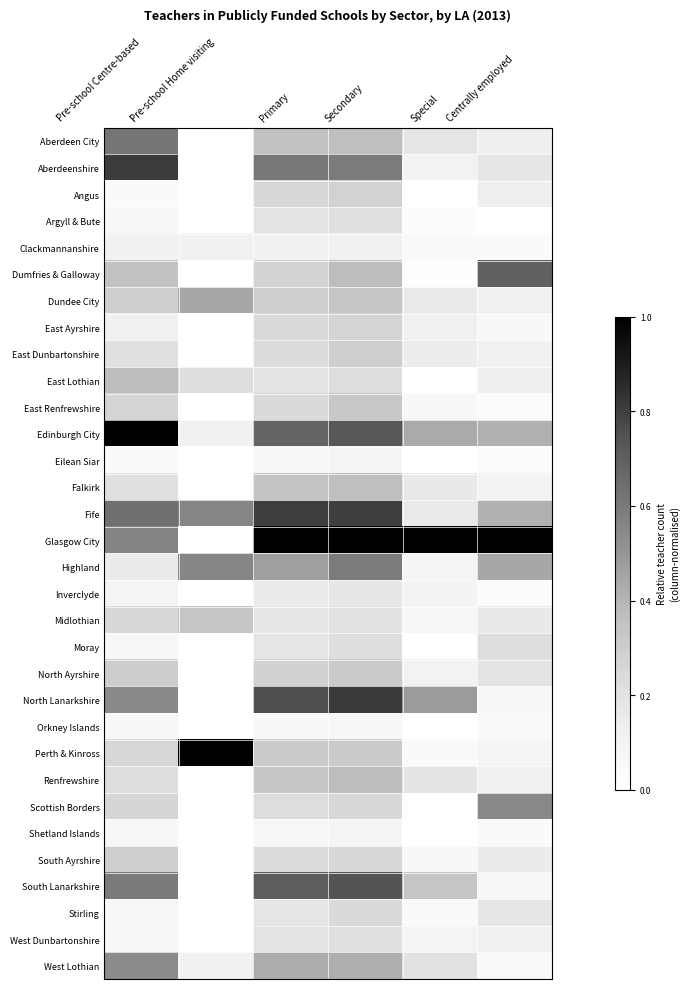

Reading left to right, extract all data points from this chart.

Aberdeen City: Pre-school Centre-based=0.6	Pre-school Home visiting=0.0	Primary=0.4	Secondary=0.4	Special=0.2	Centrally employed=0.1
Aberdeenshire: Pre-school Centre-based=0.8	Pre-school Home visiting=0.0	Primary=0.6	Secondary=0.6	Special=0.1	Centrally employed=0.2
Angus: Pre-school Centre-based=0.0	Pre-school Home visiting=0.0	Primary=0.3	Secondary=0.3	Special=0.0	Centrally employed=0.1
Argyll & Bute: Pre-school Centre-based=0.1	Pre-school Home visiting=0.0	Primary=0.2	Secondary=0.2	Special=0.0	Centrally employed=0.0
Clackmannanshire: Pre-school Centre-based=0.1	Pre-school Home visiting=0.1	Primary=0.1	Secondary=0.1	Special=0.0	Centrally employed=0.0
Dumfries & Galloway: Pre-school Centre-based=0.3	Pre-school Home visiting=0.0	Primary=0.3	Secondary=0.4	Special=0.0	Centrally employed=0.7
Dundee City: Pre-school Centre-based=0.3	Pre-school Home visiting=0.4	Primary=0.3	Secondary=0.3	Special=0.2	Centrally employed=0.1
East Ayrshire: Pre-school Centre-based=0.1	Pre-school Home visiting=0.0	Primary=0.2	Secondary=0.3	Special=0.1	Centrally employed=0.1
East Dunbartonshire: Pre-school Centre-based=0.2	Pre-school Home visiting=0.0	Primary=0.2	Secondary=0.3	Special=0.1	Centrally employed=0.1
East Lothian: Pre-school Centre-based=0.4	Pre-school Home visiting=0.2	Primary=0.2	Secondary=0.2	Special=0.0	Centrally employed=0.1
East Renfrewshire: Pre-school Centre-based=0.3	Pre-school Home visiting=0.0	Primary=0.2	Secondary=0.3	Special=0.1	Centrally employed=0.0
Edinburgh City: Pre-school Centre-based=1.0	Pre-school Home visiting=0.1	Primary=0.7	Secondary=0.7	Special=0.4	Centrally employed=0.4
Eilean Siar: Pre-school Centre-based=0.0	Pre-school Home visiting=0.0	Primary=0.1	Secondary=0.1	Special=0.0	Centrally employed=0.0
Falkirk: Pre-school Centre-based=0.2	Pre-school Home visiting=0.0	Primary=0.3	Secondary=0.4	Special=0.2	Centrally employed=0.1
Fife: Pre-school Centre-based=0.6	Pre-school Home visiting=0.6	Primary=0.8	Secondary=0.8	Special=0.2	Centrally employed=0.4
Glasgow City: Pre-school Centre-based=0.6	Pre-school Home visiting=0.0	Primary=1.0	Secondary=1.0	Special=1.0	Centrally employed=1.0
Highland: Pre-school Centre-based=0.2	Pre-school Home visiting=0.6	Primary=0.5	Secondary=0.6	Special=0.1	Centrally employed=0.4
Inverclyde: Pre-school Centre-based=0.1	Pre-school Home visiting=0.0	Primary=0.2	Secondary=0.2	Special=0.1	Centrally employed=0.0
Midlothian: Pre-school Centre-based=0.2	Pre-school Home visiting=0.3	Primary=0.2	Secondary=0.2	Special=0.1	Centrally employed=0.2
Moray: Pre-school Centre-based=0.1	Pre-school Home visiting=0.0	Primary=0.2	Secondary=0.2	Special=0.0	Centrally employed=0.2
North Ayrshire: Pre-school Centre-based=0.3	Pre-school Home visiting=0.0	Primary=0.3	Secondary=0.3	Special=0.1	Centrally employed=0.2
North Lanarkshire: Pre-school Centre-based=0.5	Pre-school Home visiting=0.0	Primary=0.8	Secondary=0.8	Special=0.5	Centrally employed=0.1
Orkney Islands: Pre-school Centre-based=0.1	Pre-school Home visiting=0.0	Primary=0.1	Secondary=0.1	Special=0.0	Centrally employed=0.0
Perth & Kinross: Pre-school Centre-based=0.3	Pre-school Home visiting=1.0	Primary=0.3	Secondary=0.3	Special=0.0	Centrally employed=0.1
Renfrewshire: Pre-school Centre-based=0.2	Pre-school Home visiting=0.0	Primary=0.3	Secondary=0.4	Special=0.2	Centrally employed=0.1
Scottish Borders: Pre-school Centre-based=0.3	Pre-school Home visiting=0.0	Primary=0.2	Secondary=0.3	Special=0.0	Centrally employed=0.5
Shetland Islands: Pre-school Centre-based=0.1	Pre-school Home visiting=0.0	Primary=0.1	Secondary=0.1	Special=0.0	Centrally employed=0.0
South Ayrshire: Pre-school Centre-based=0.3	Pre-school Home visiting=0.0	Primary=0.2	Secondary=0.3	Special=0.1	Centrally employed=0.2
South Lanarkshire: Pre-school Centre-based=0.6	Pre-school Home visiting=0.0	Primary=0.7	Secondary=0.7	Special=0.3	Centrally employed=0.1
Stirling: Pre-school Centre-based=0.1	Pre-school Home visiting=0.0	Primary=0.2	Secondary=0.2	Special=0.0	Centrally employed=0.2
West Dunbartonshire: Pre-school Centre-based=0.1	Pre-school Home visiting=0.0	Primary=0.2	Secondary=0.2	Special=0.1	Centrally employed=0.1
West Lothian: Pre-school Centre-based=0.5	Pre-school Home visiting=0.1	Primary=0.4	Secondary=0.4	Special=0.2	Centrally employed=0.0